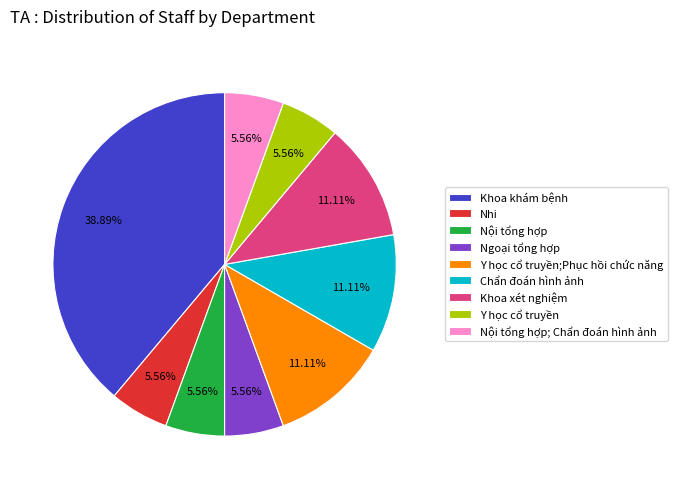

Count the number of slices in the pie.

9